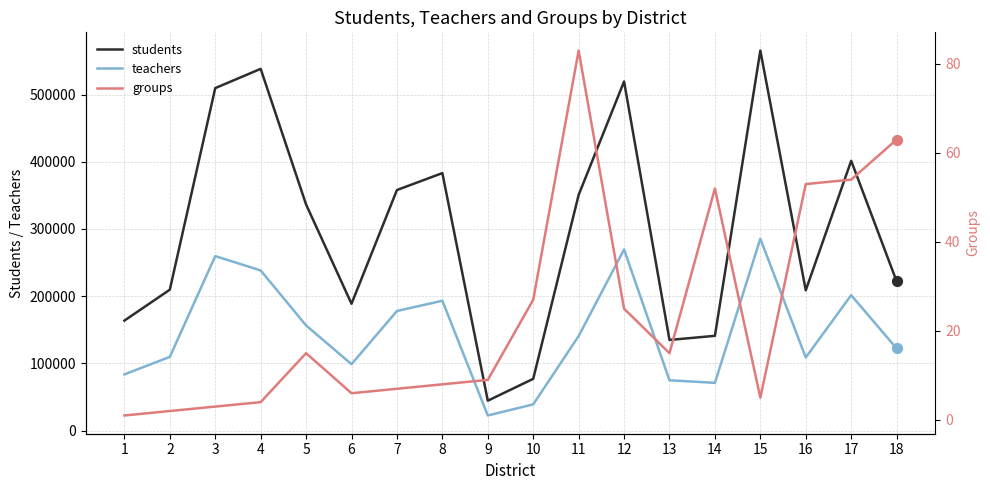

Which series has the largest total across all categories?

students